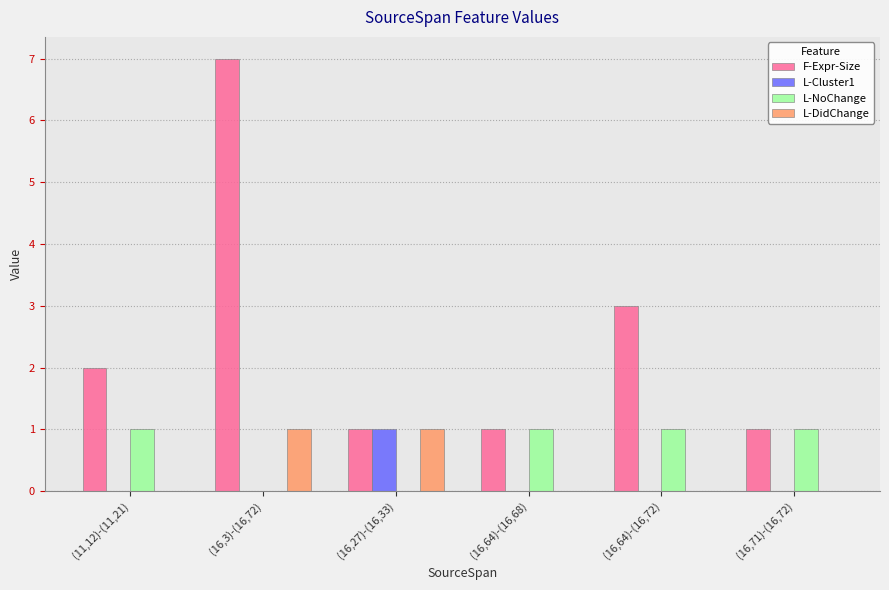

What is the average value of the L-NoChange series?

1